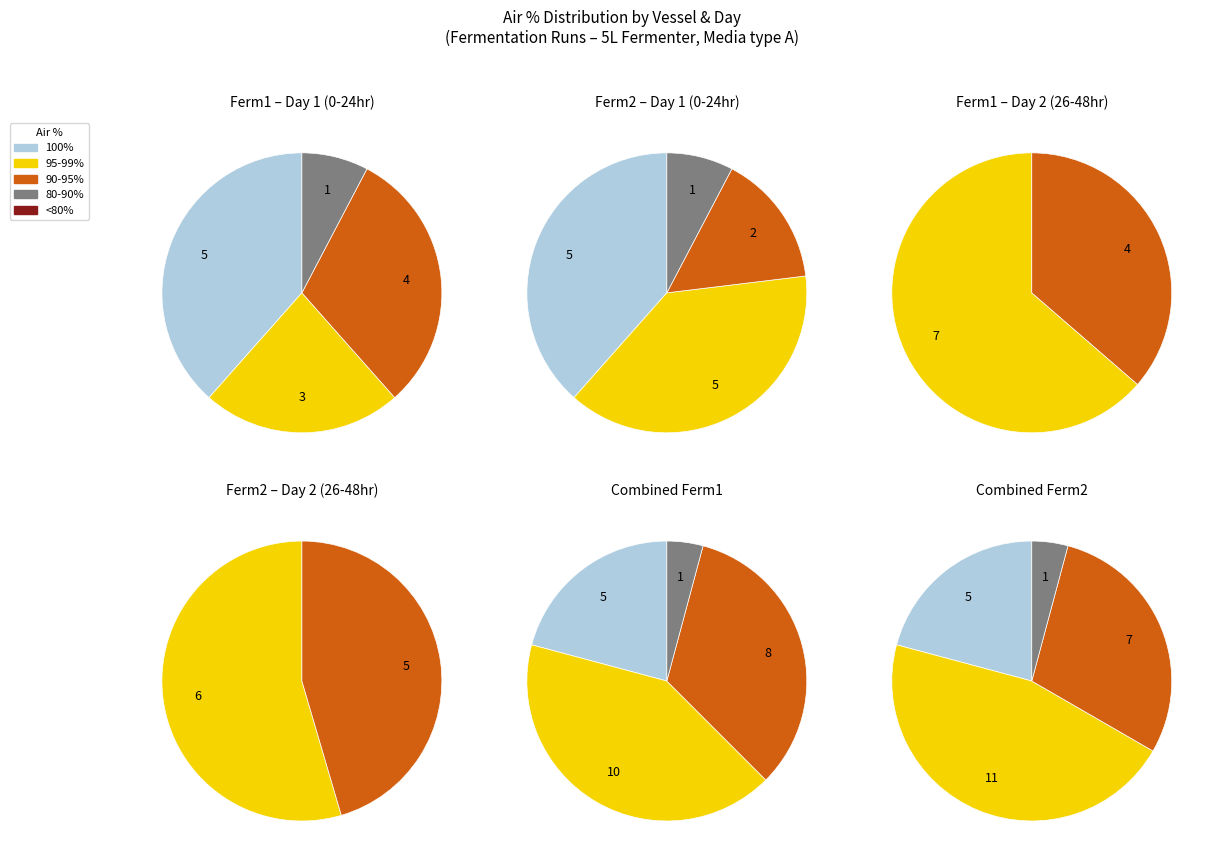

Combined, do 22 and 6 account for over 50%?

No